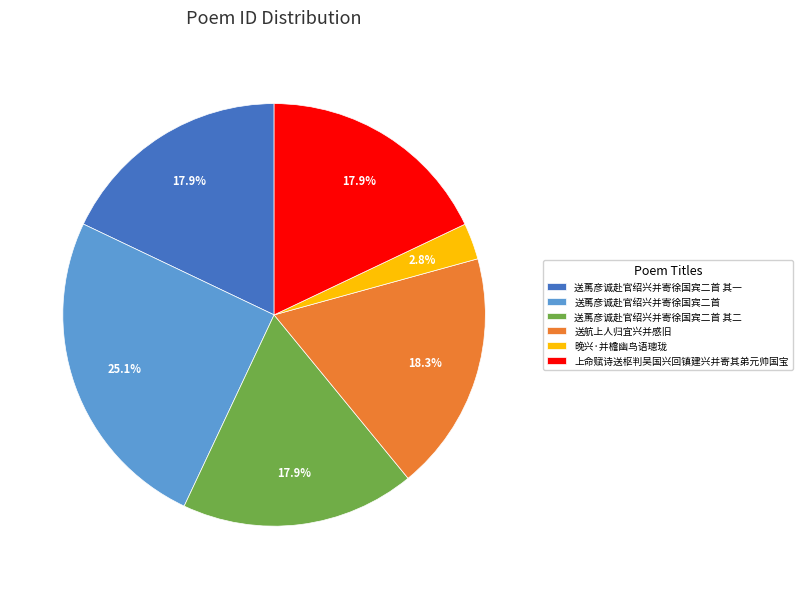

True or false: 送䔍彦诚赴官绍兴并寄徐国宾二首 其二 accounts for 24% of the total.

False